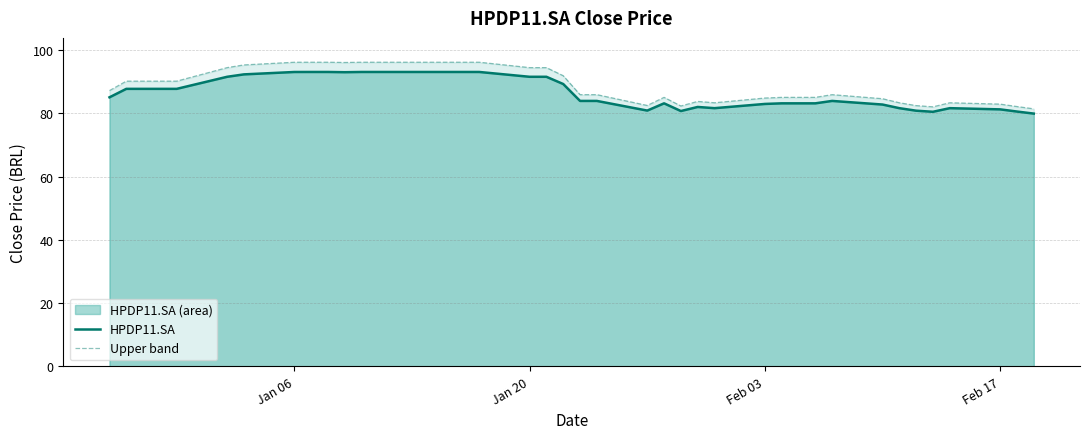

What is the difference between the maximum and minimum values in the Upper band series?

14.7